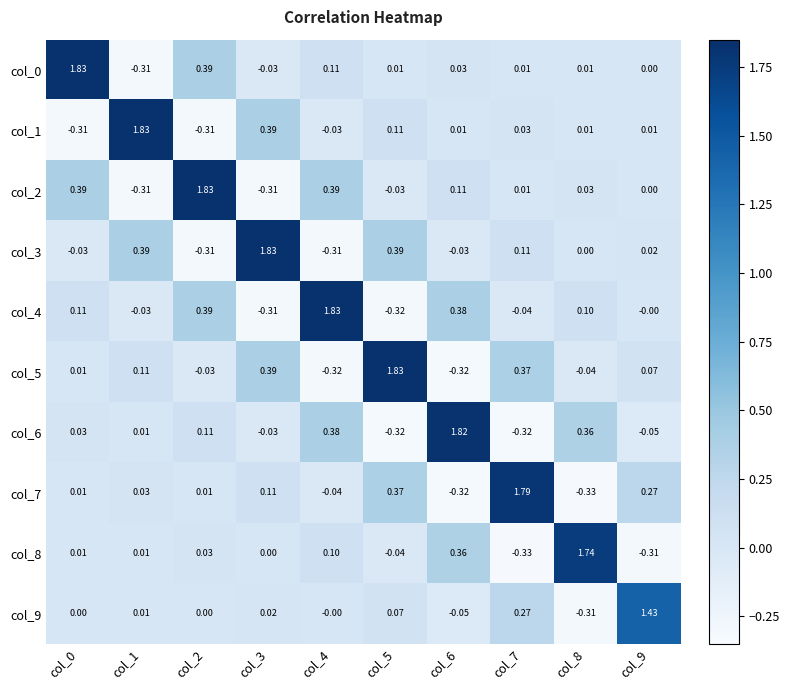

What is the total value across all series at col_8?

1.6